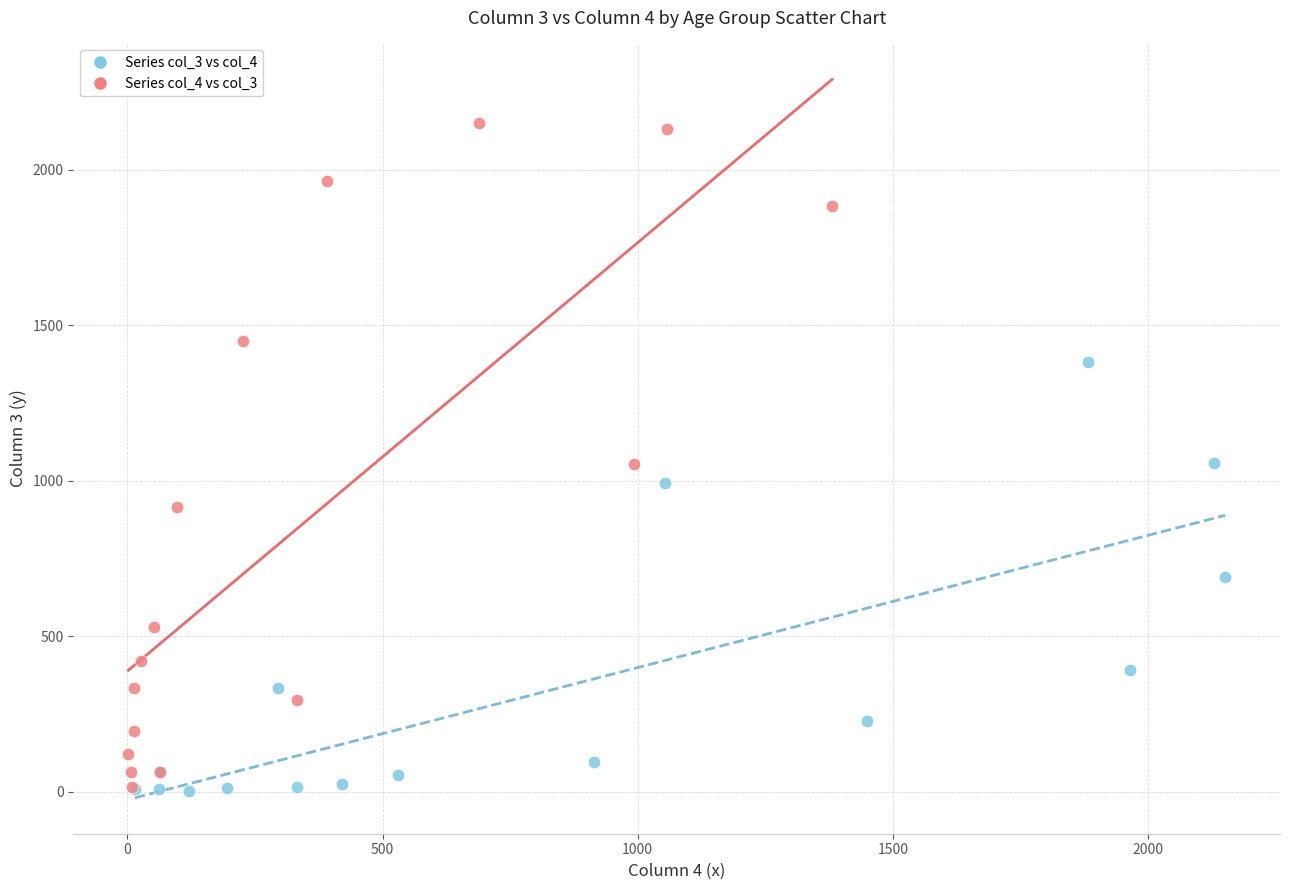

Which series has the widest spread of Y values?

Series col_4 vs col_3